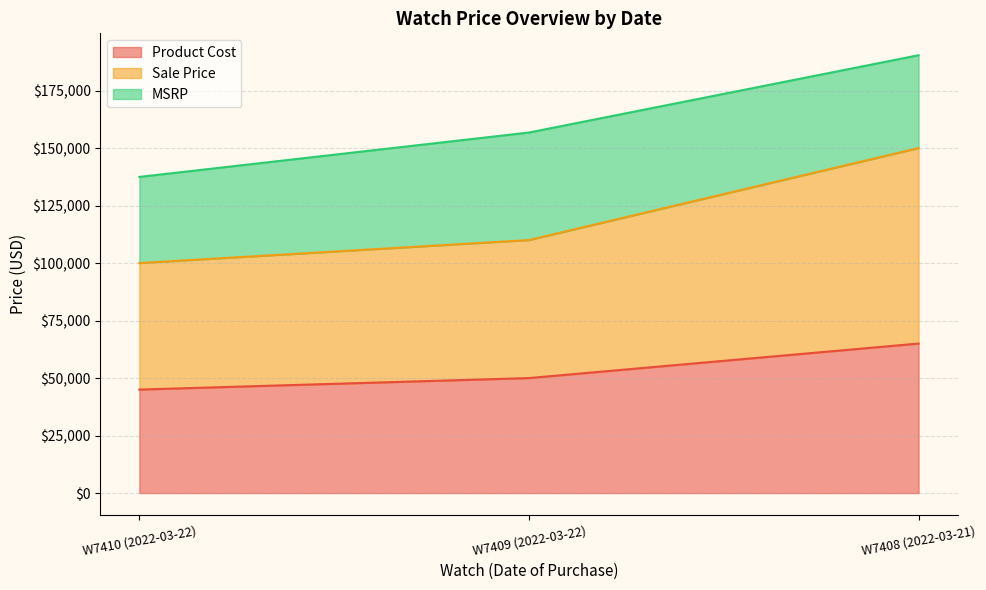

Rank the categories by Product Cost value from highest to lowest.

W7408 (2022-03-21), W7409 (2022-03-22), W7410 (2022-03-22)